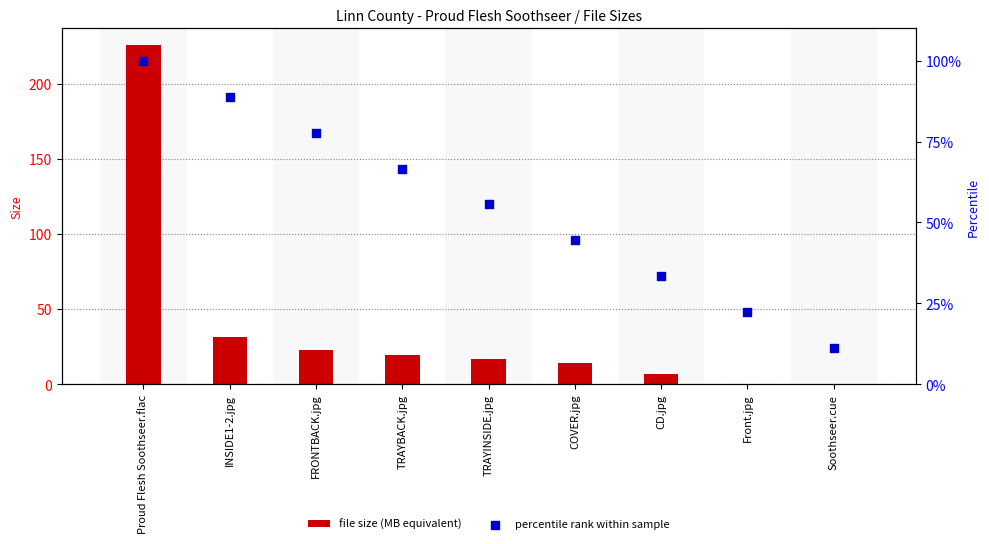

What are all the series names shown in the legend?

file size (MB equivalent), percentile rank within sample